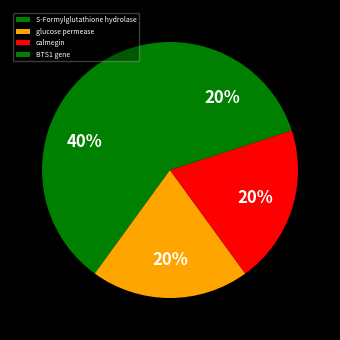

To the nearest percent, what is the difference between the largest and smallest slice percentages?

20%